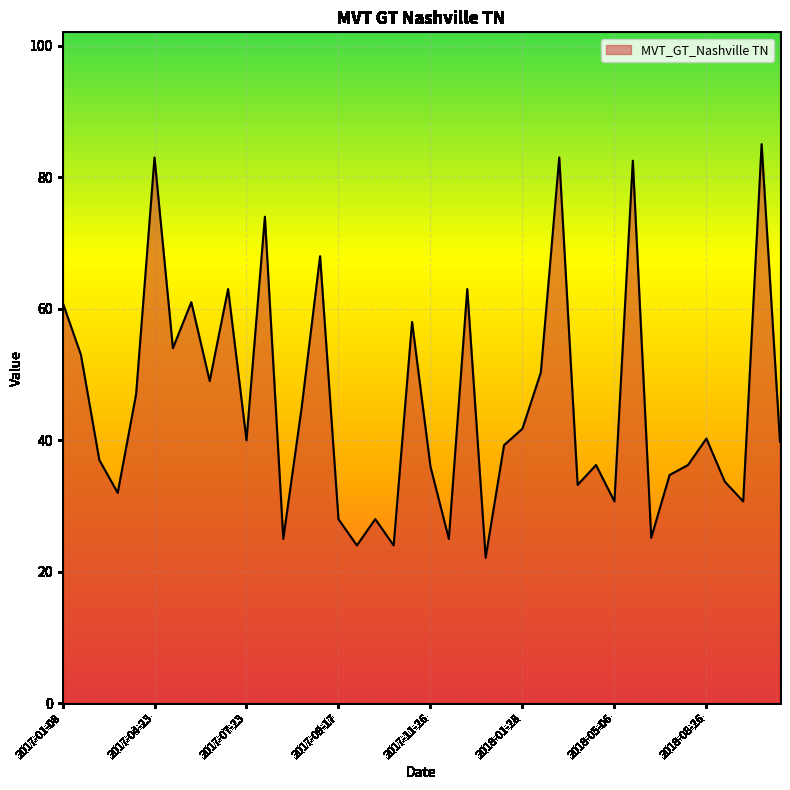

What is the difference between the maximum and minimum values?

62.9